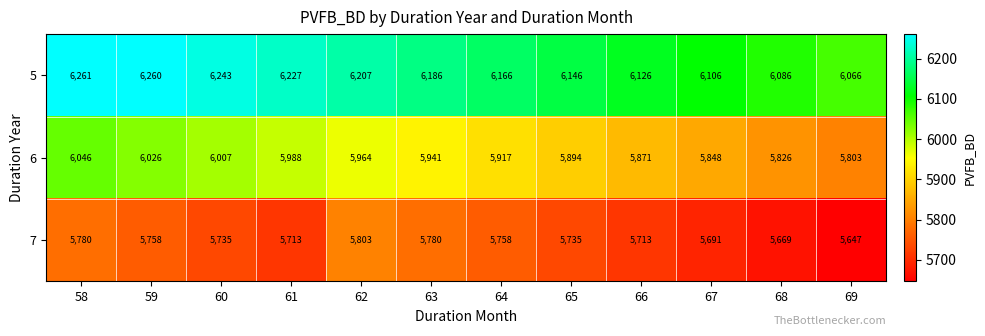

What is the sum of the 5 values at 58 and 65?

12407